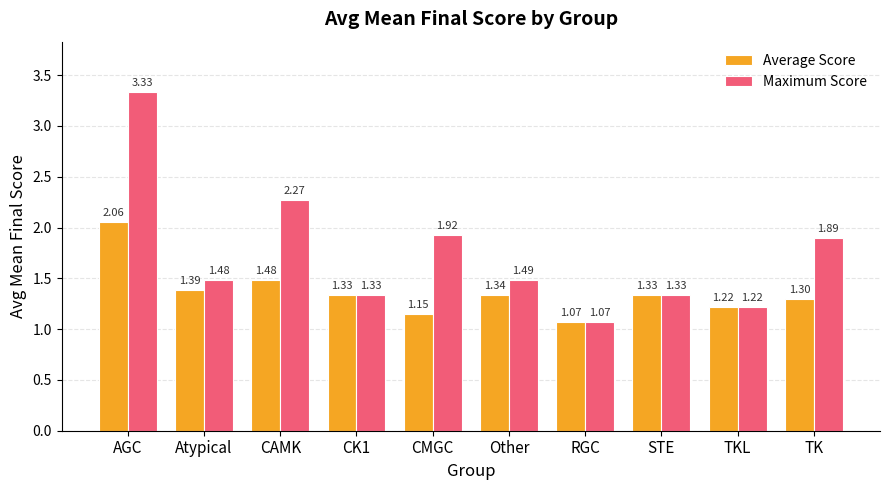

What is the label of the 7th bar from the left?

RGC